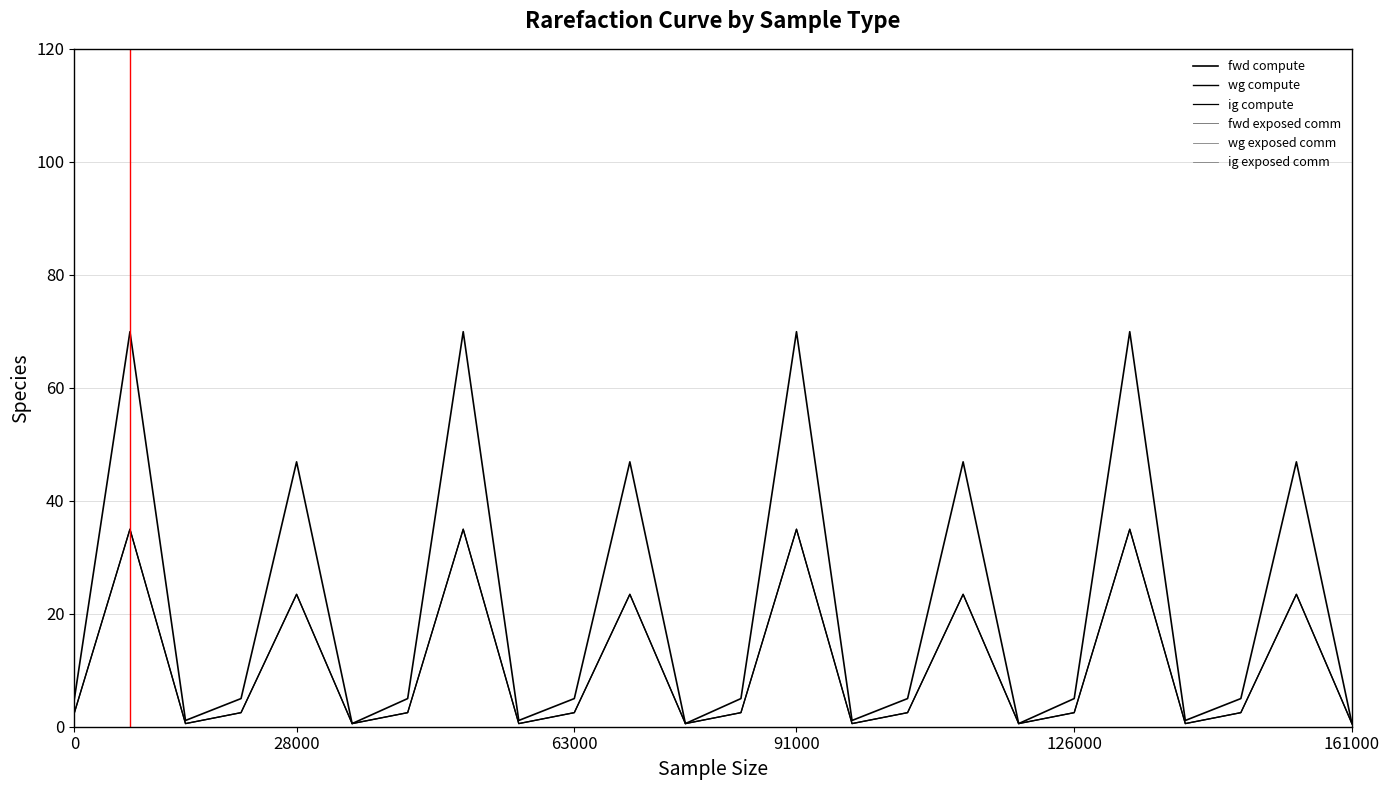

True or false: fwd exposed comm has more than 0 interior local peaks.

False